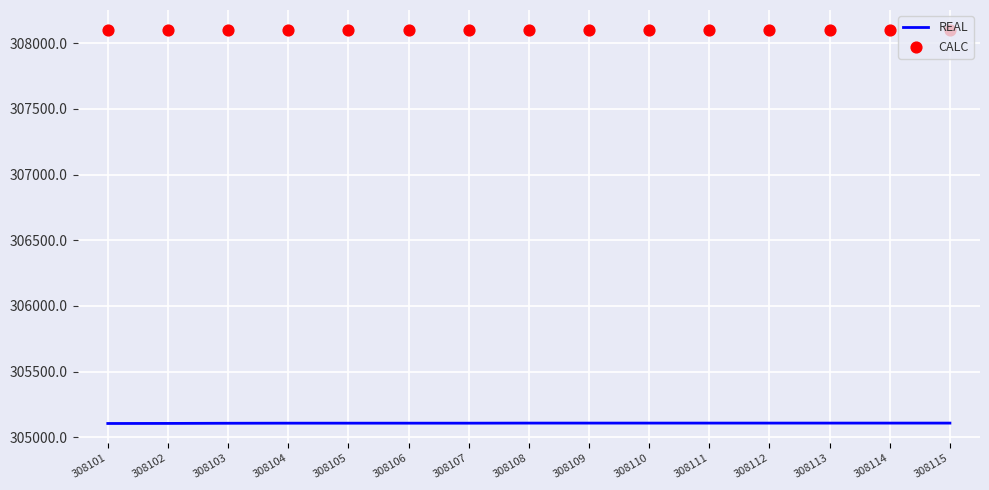

At how many categories does at least one series exceed 306067?

15